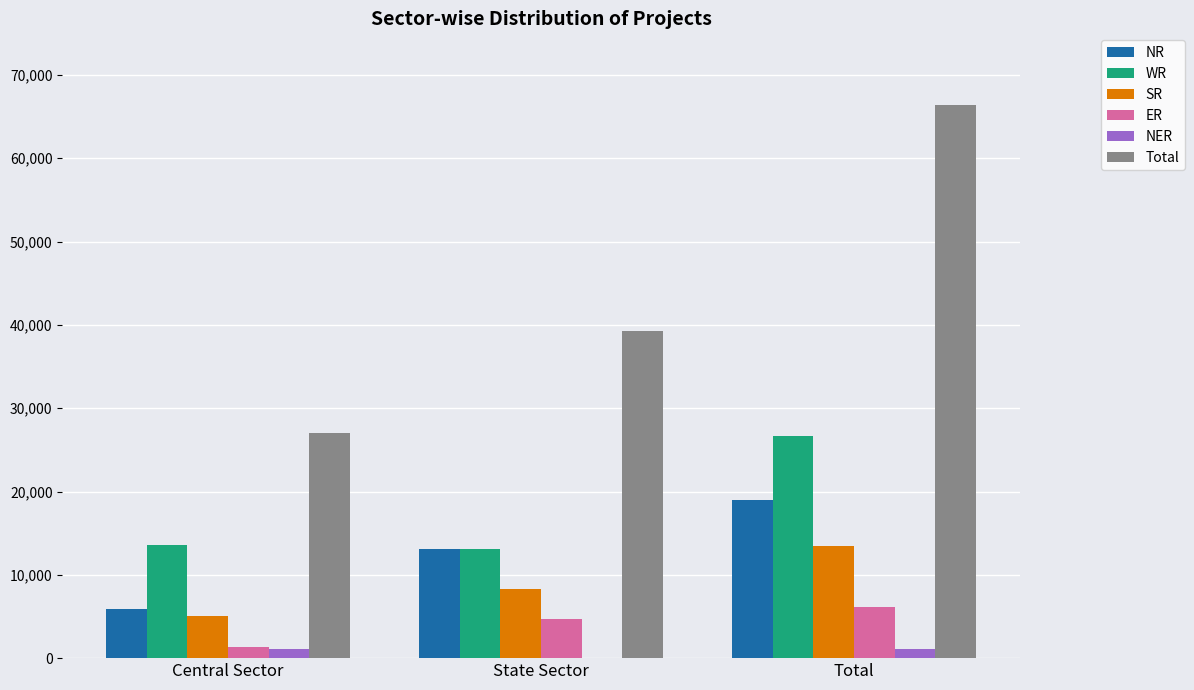

Between State Sector and Total, which series saw the biggest shift?

Total